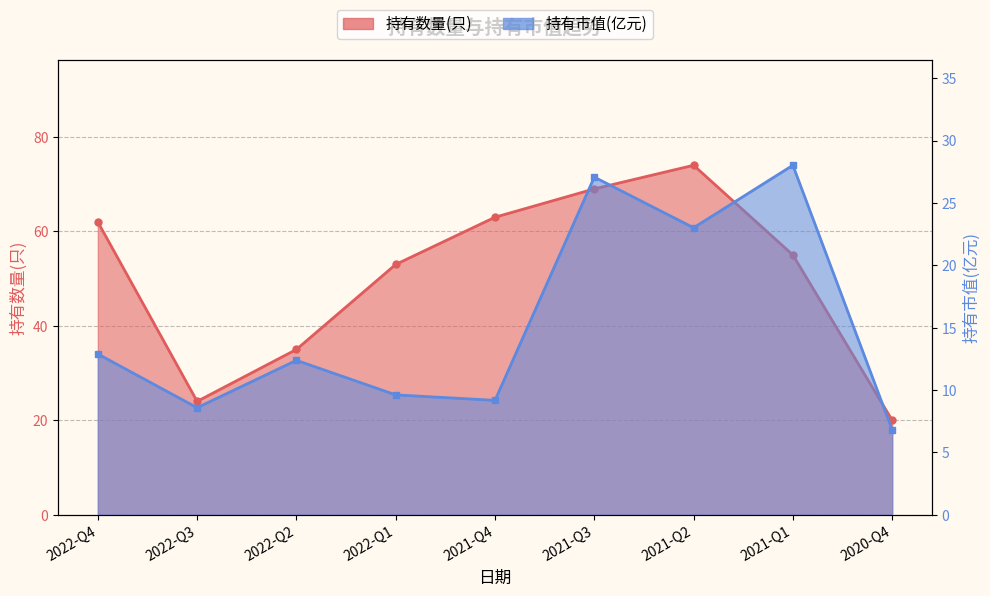

True or false: 持有数量(只) and 持有市值(亿元) cross at least once.

False